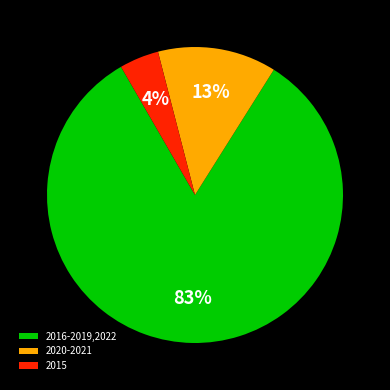

Which slice is the smallest?

2015